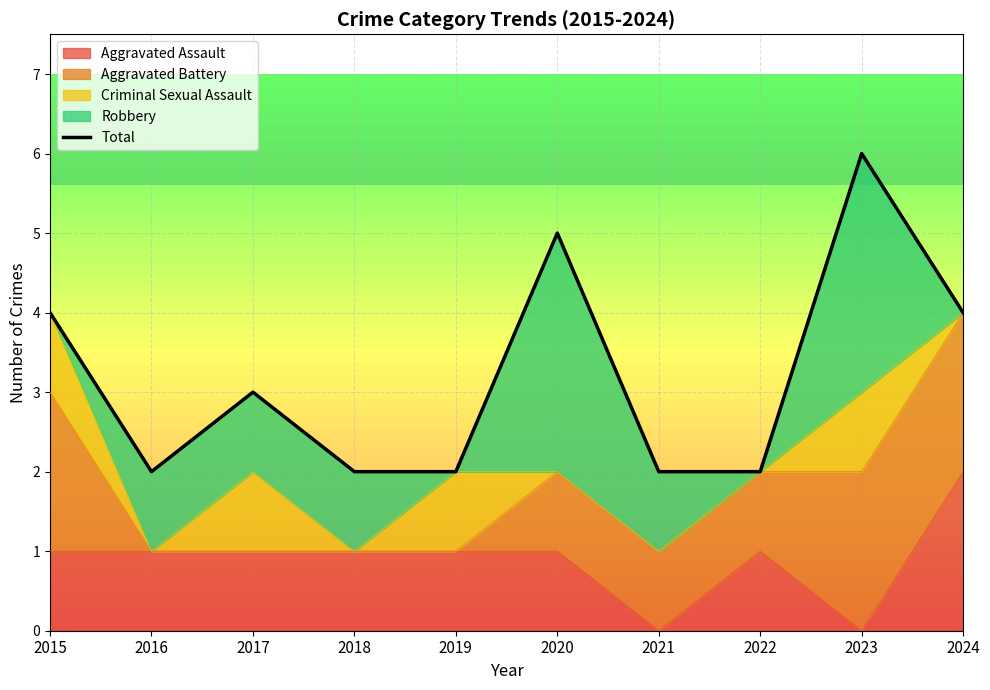

How many values are below 3?

5